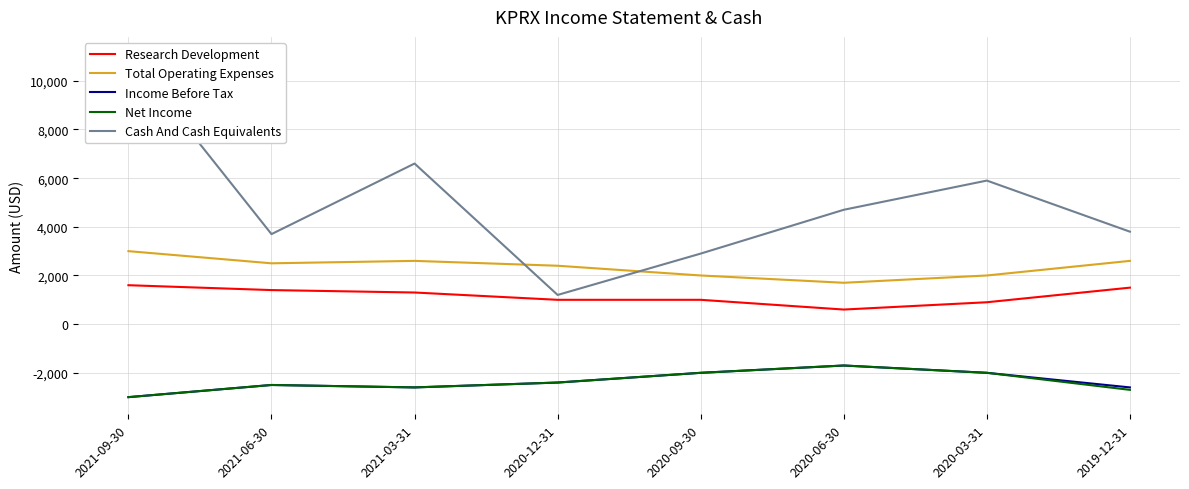

How many interior local valleys does the Cash And Cash Equivalents series have?

2